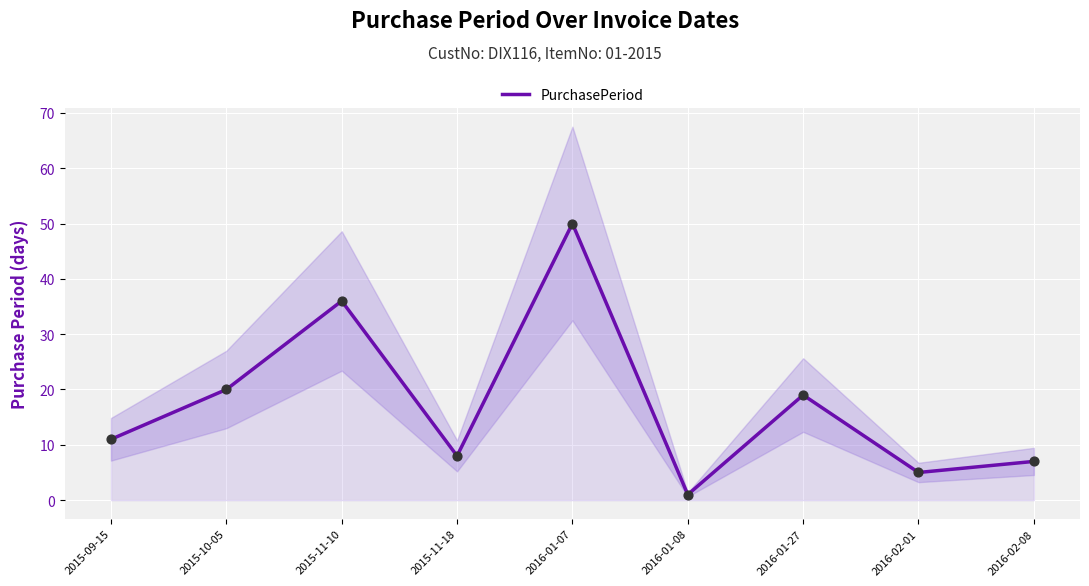

Approximately how many times larger is the value at 2015-09-15 compared to 2015-11-10?

0.3